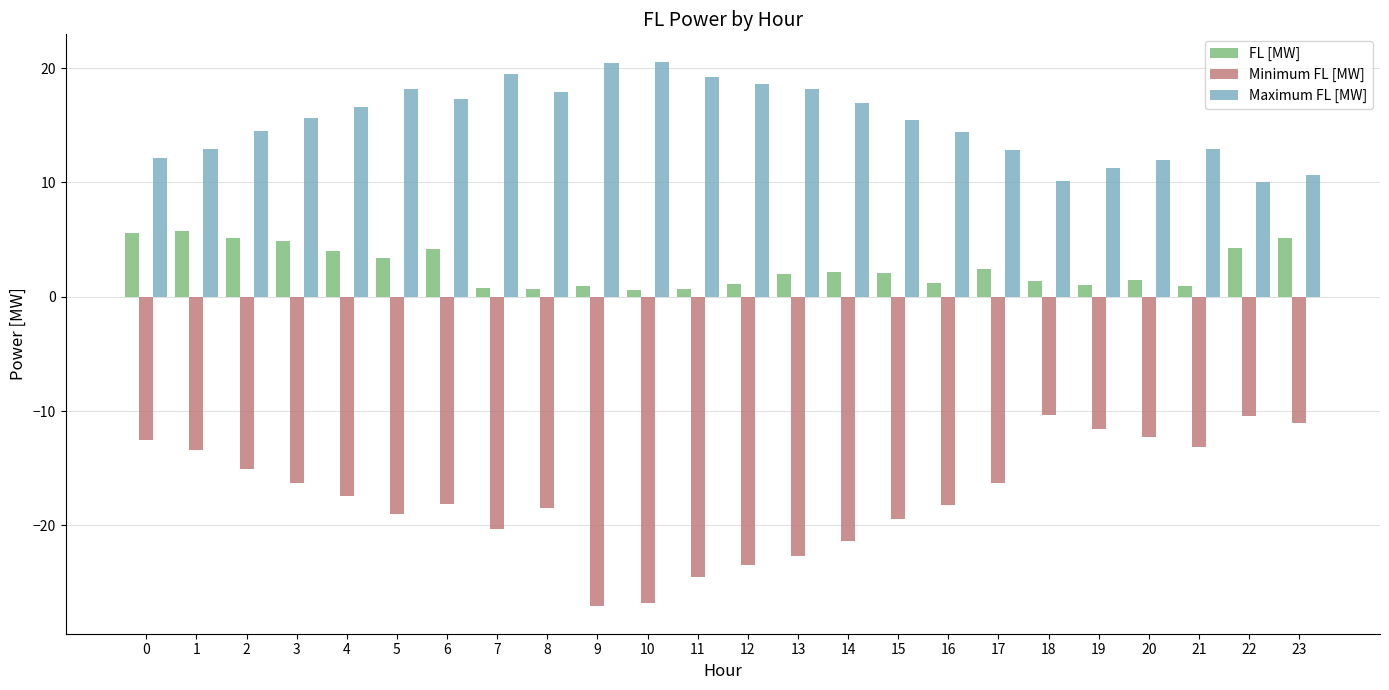

Rank the series by their maximum value, from lowest to highest.

Minimum FL [MW], FL [MW], Maximum FL [MW]